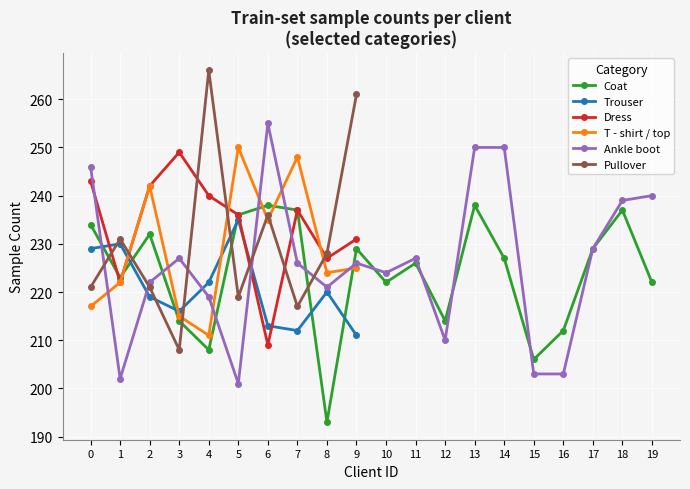

The value of Ankle boot at 7 is 141.8. True or false?

False